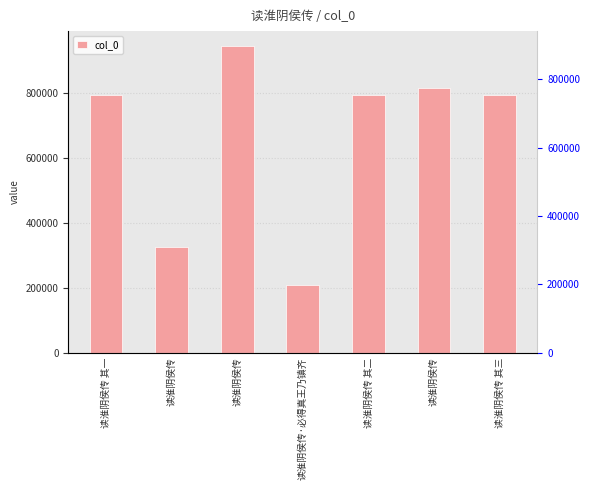

What is the change in value from 读淮阴侯传 其一 to 读淮阴侯传?

+150775